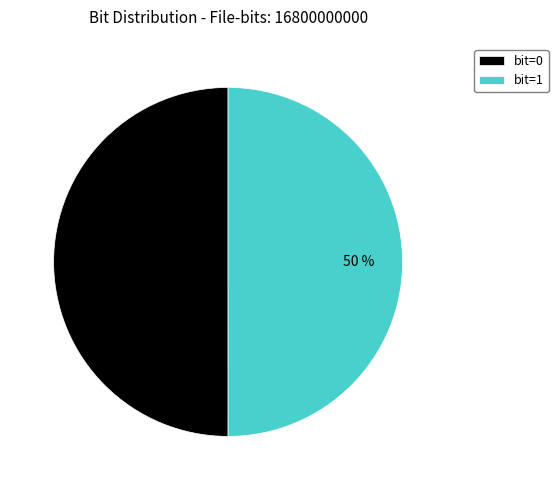

What percentage is the bit=0 slice, to the nearest percent?

50%